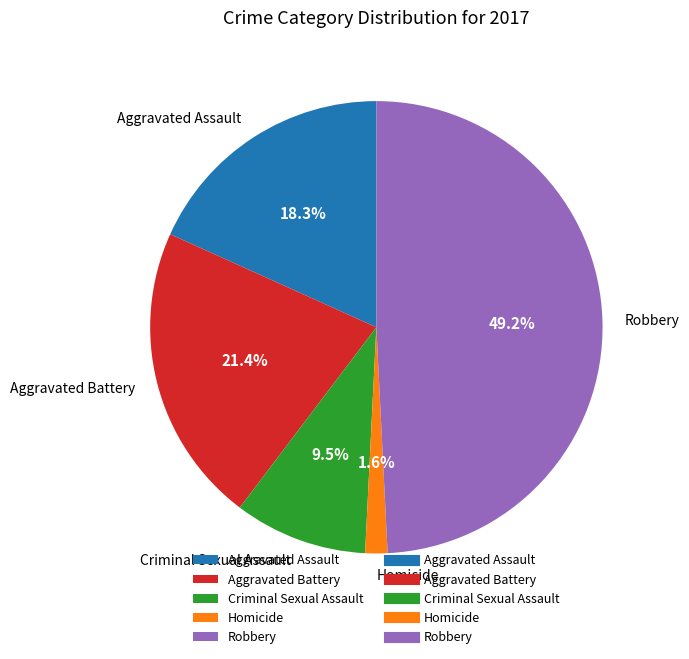

What percentage is the Homicide slice, to the nearest percent?

2%